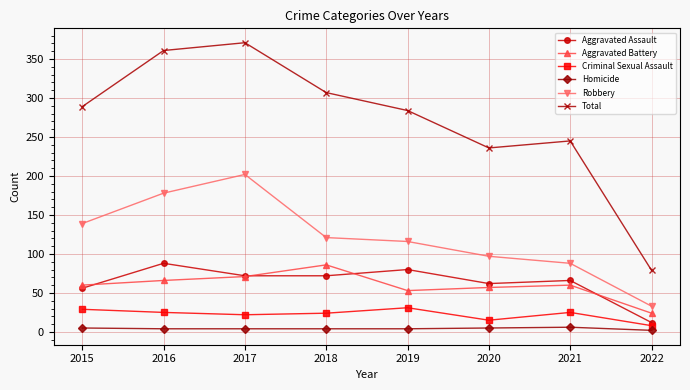

Is the value of Total at 2019 greater than the value of Aggravated Assault at 2020?

Yes